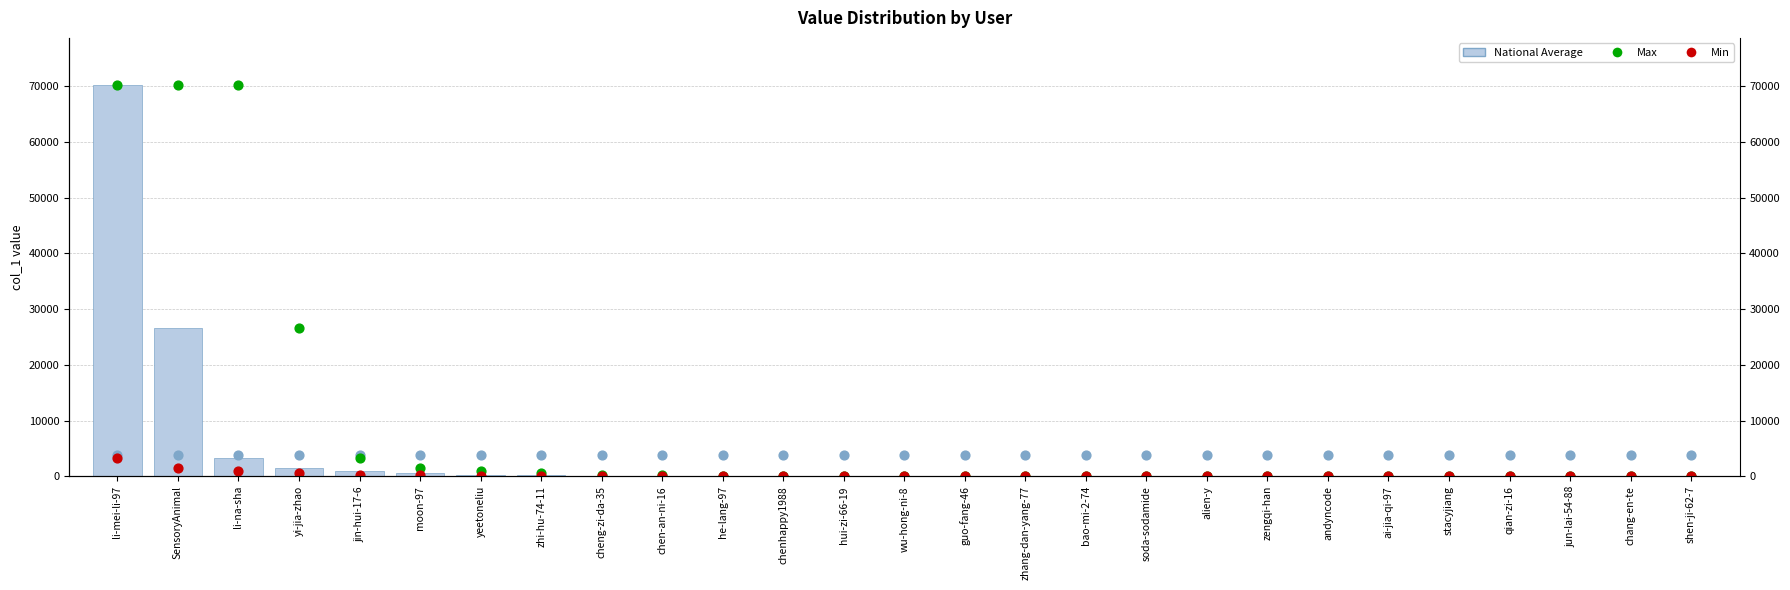

At which category is the sum across all series the highest?

li-mei-li-97